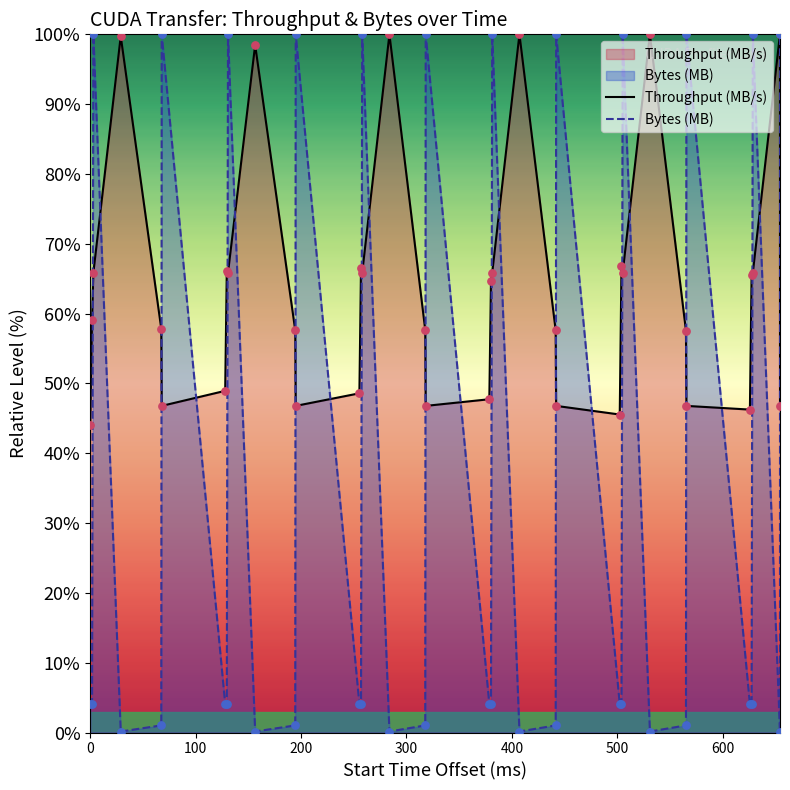

How many times do Throughput (MB/s) and Bytes (MB) cross each other?

23